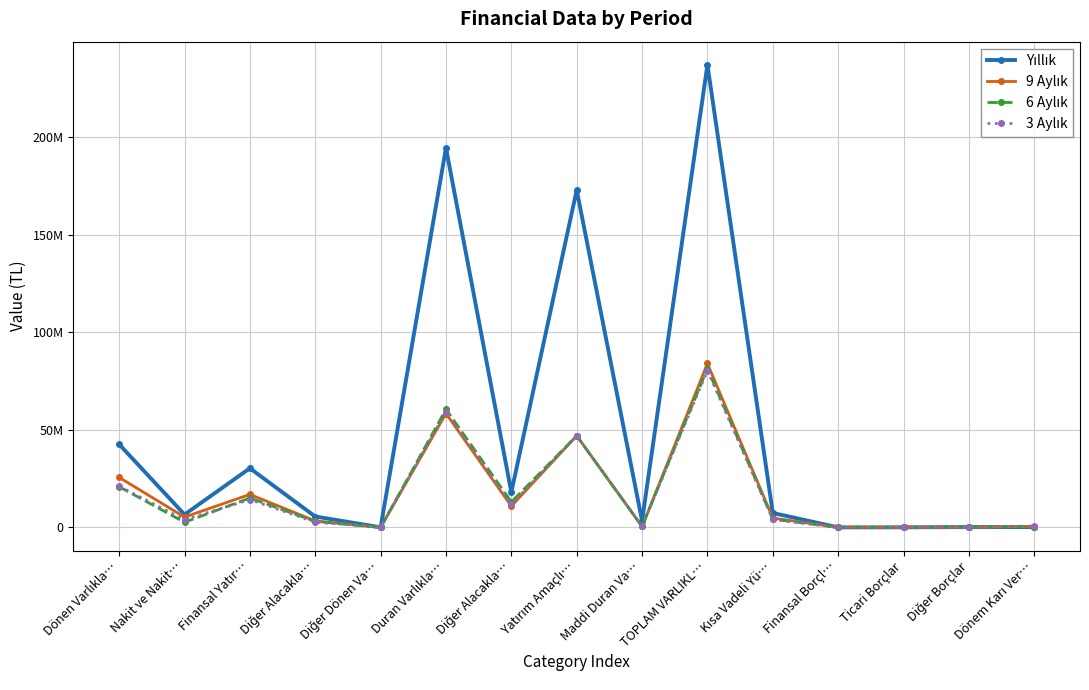

Reading right to left, transcribe all the data shown in this chart.

Yıllık: 212440	187469	77806	24609	7427945	237238469	3408652	173011565	18084948	194592895	67125	5600124	30362119	6616206	42645574
9 Aylık: 481404	107023	28590	57298	4807487	84081415	494936	47000000	10917009	58422875	56774	3339795	16936201	5325770	25658540
6 Aylık: 481239	55033	788	30149	4260088	81468797	517156	47000000	13058109	60586578	4035	3124391	15089942	2663851	20882219
3 Aylık: 713842	74081	46172	11717	4125359	80465674	537538	47000000	11815143	59364374	128129	2728343	14267500	3977328	21101300